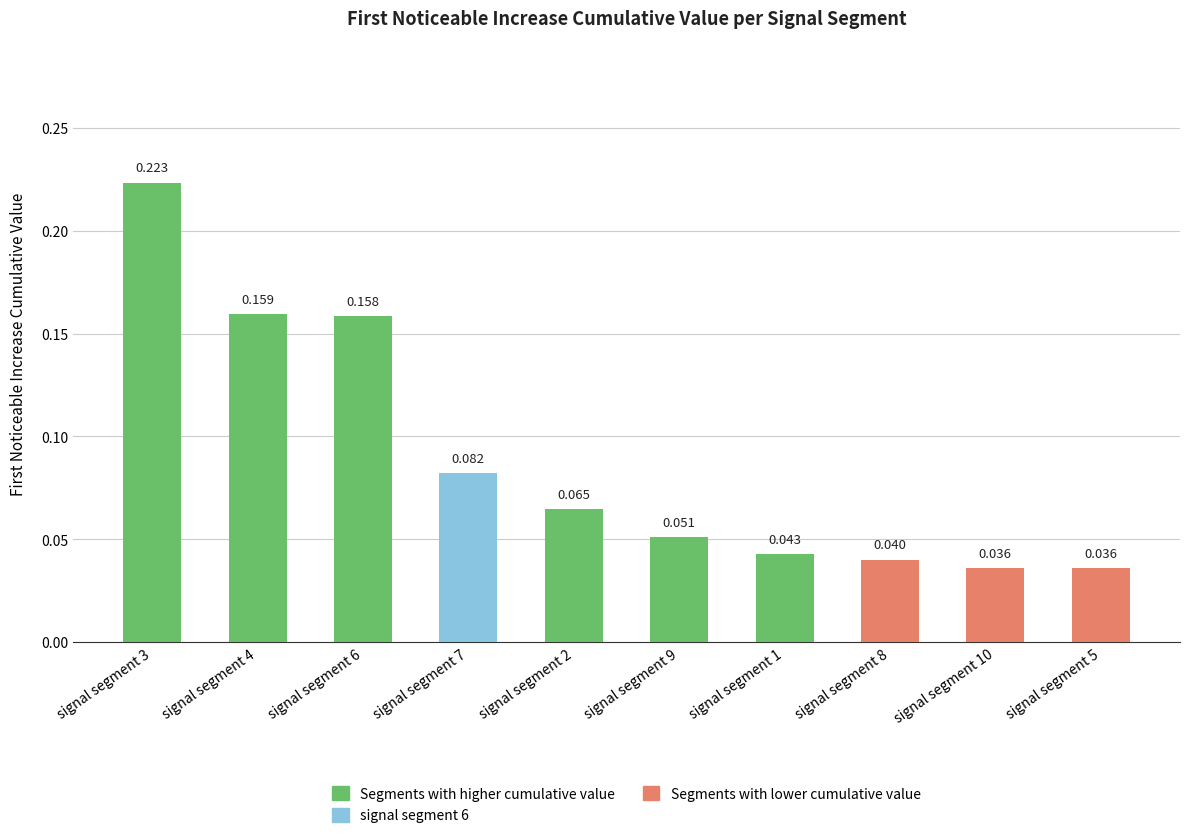

The value at signal segment 7 is 0.0. True or false?

False